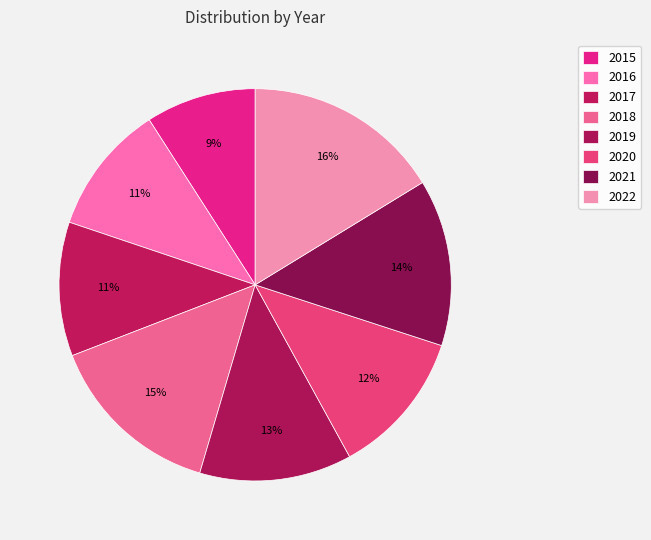

To the nearest percent, what is the average slice percentage?

12%